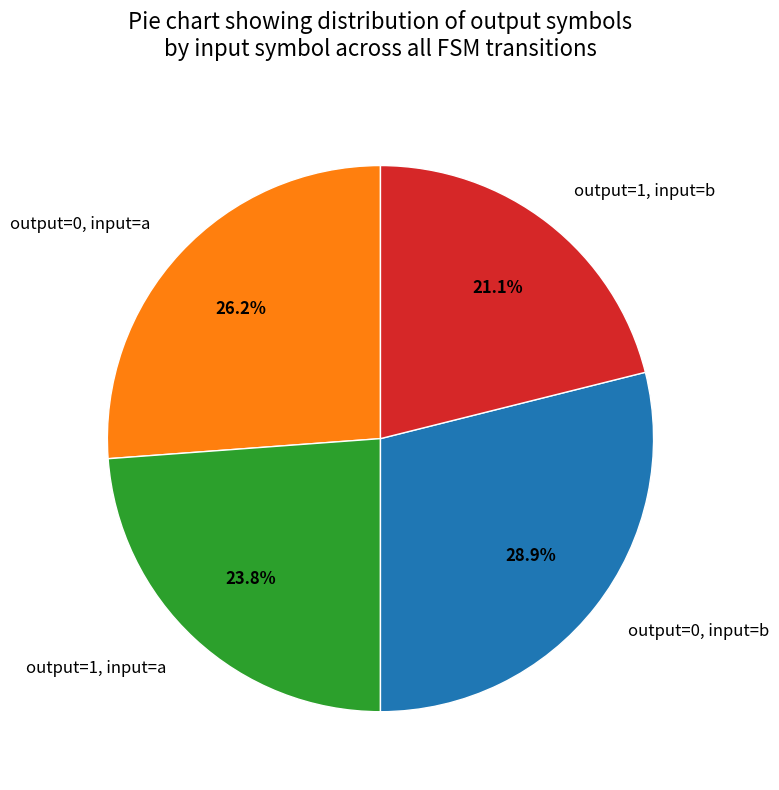

Which has a higher value, output=0, input=a or output=1, input=b?

output=0, input=a